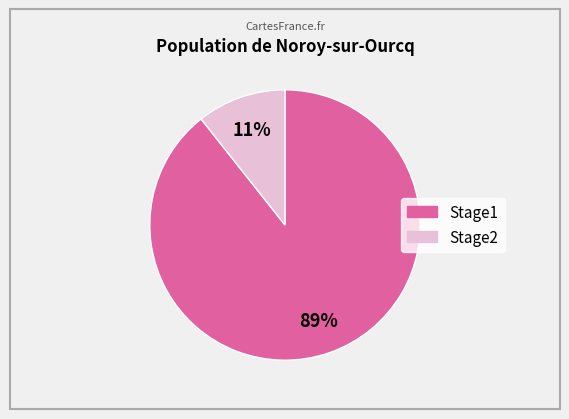

Which category accounts for the majority?

Stage1